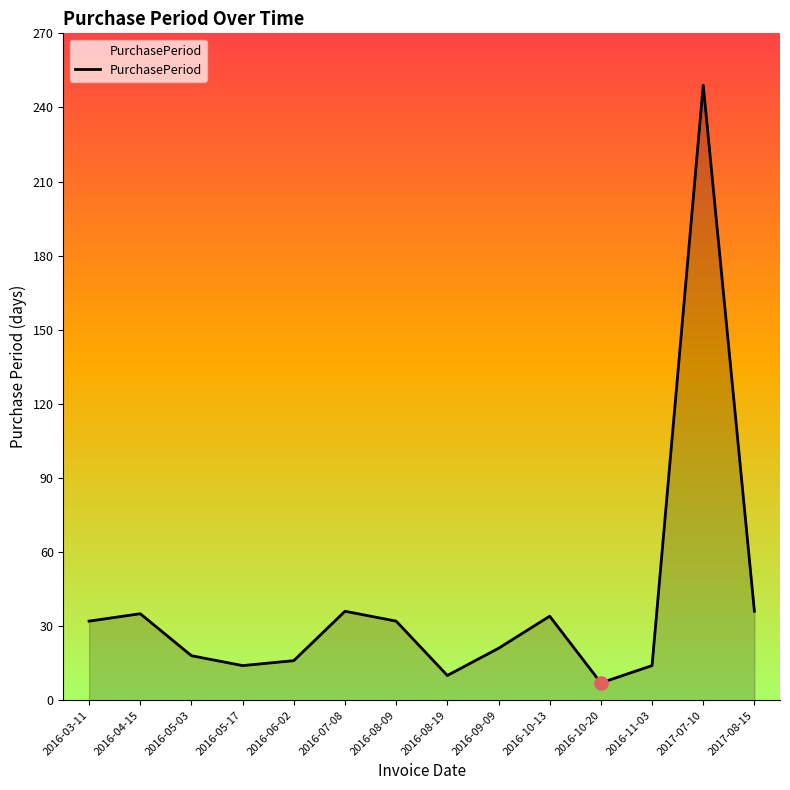

Between 2017-07-10 and 2016-08-09, which is larger?

2017-07-10